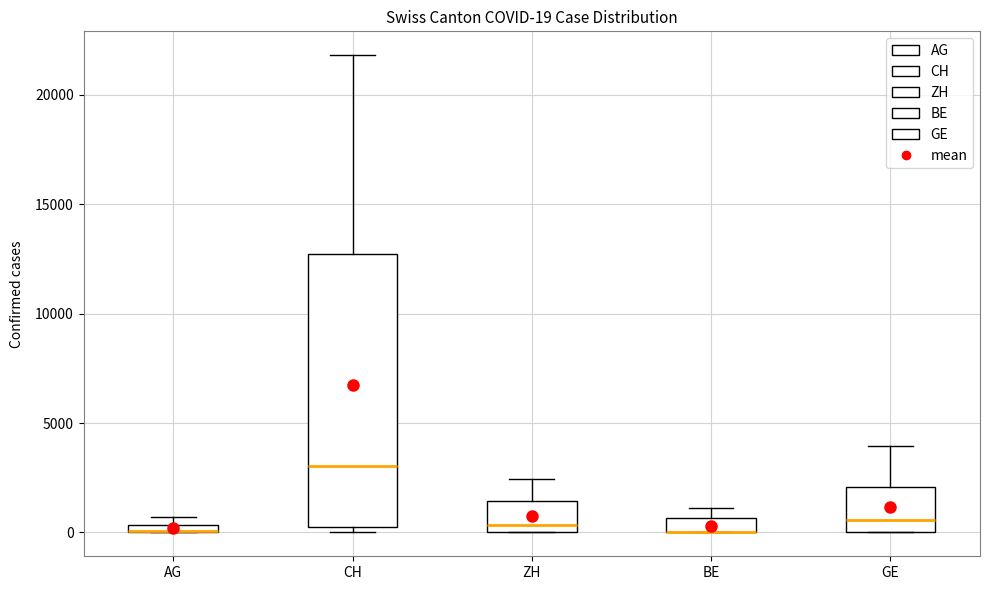

Comparing the boxes themselves (not the whiskers), which one is the tallest?

CH